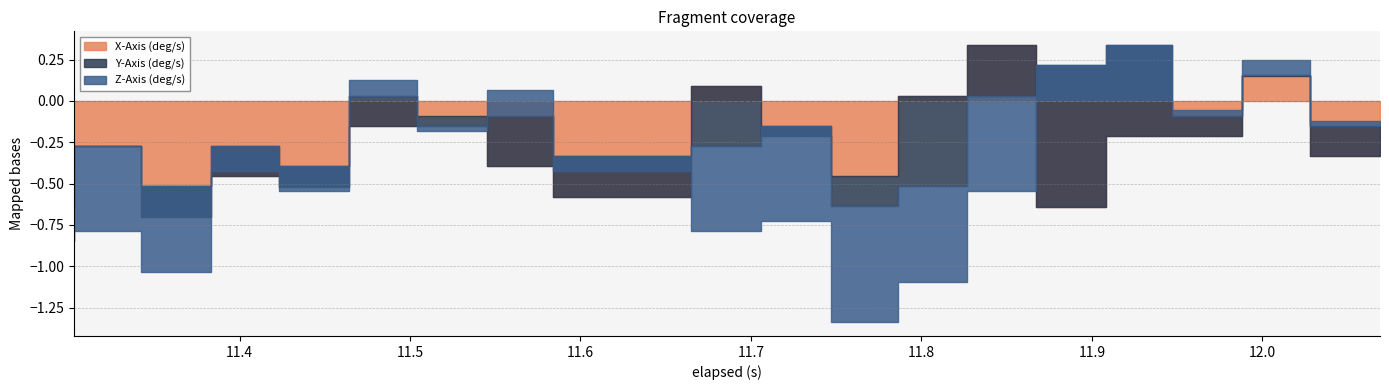

What is the difference between the maximum and second lowest values in the X-Axis (deg/s) series?

1.0